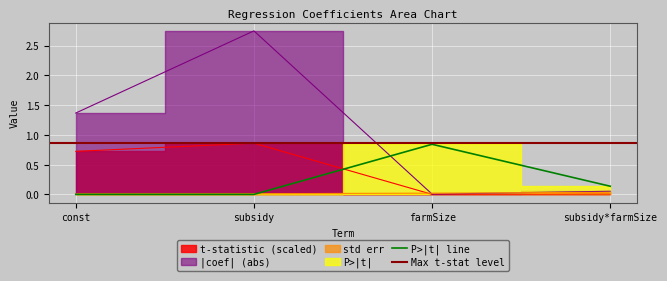

The value of P>|t| at subsidy is 0.0. True or false?

True